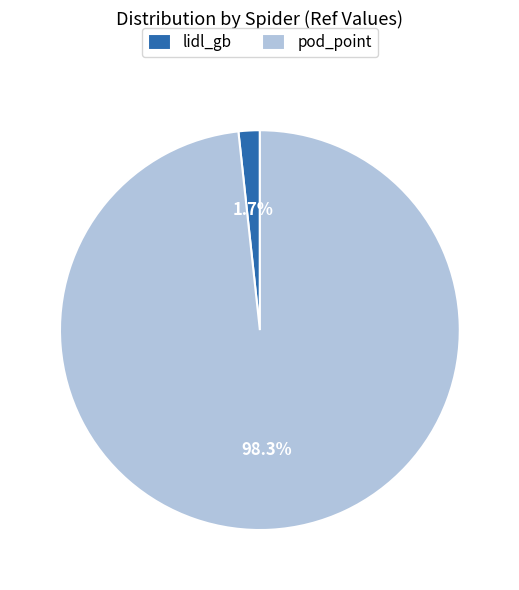

Do pod_point and lidl_gb together represent more than half of the pie?

Yes